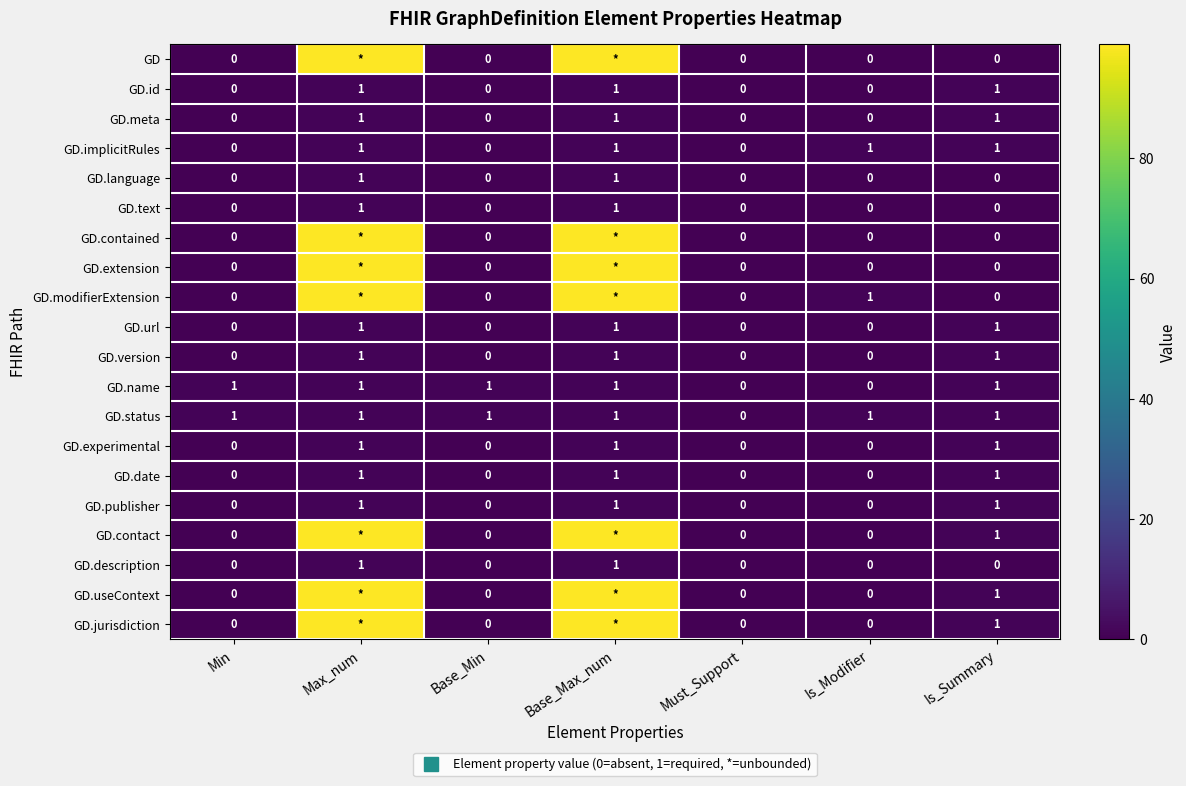

The value of GD at Min is -53. True or false?

False